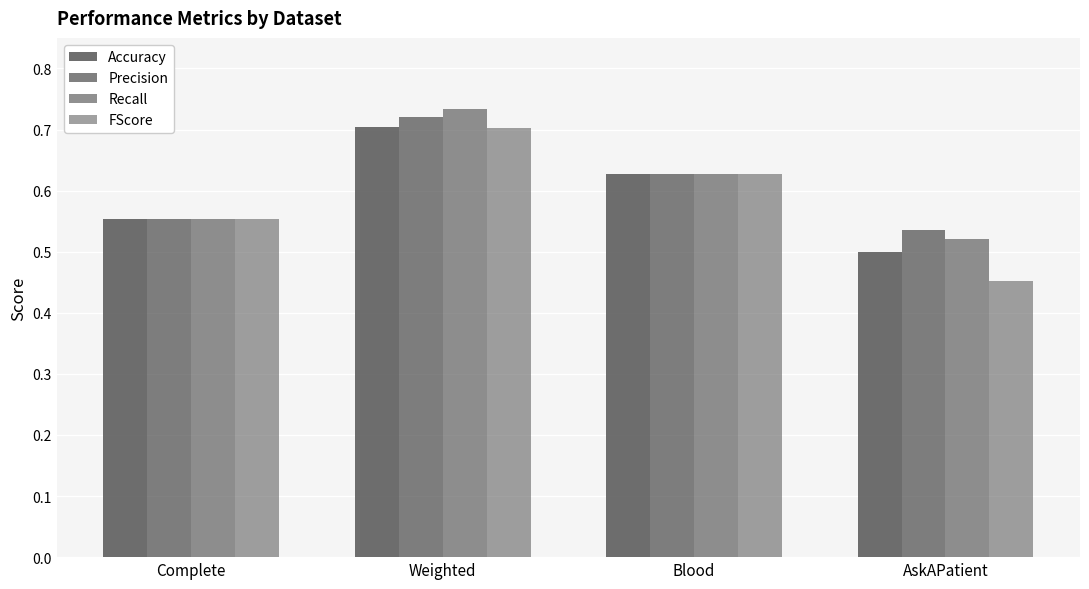

At which label does Accuracy reach its peak?

Weighted